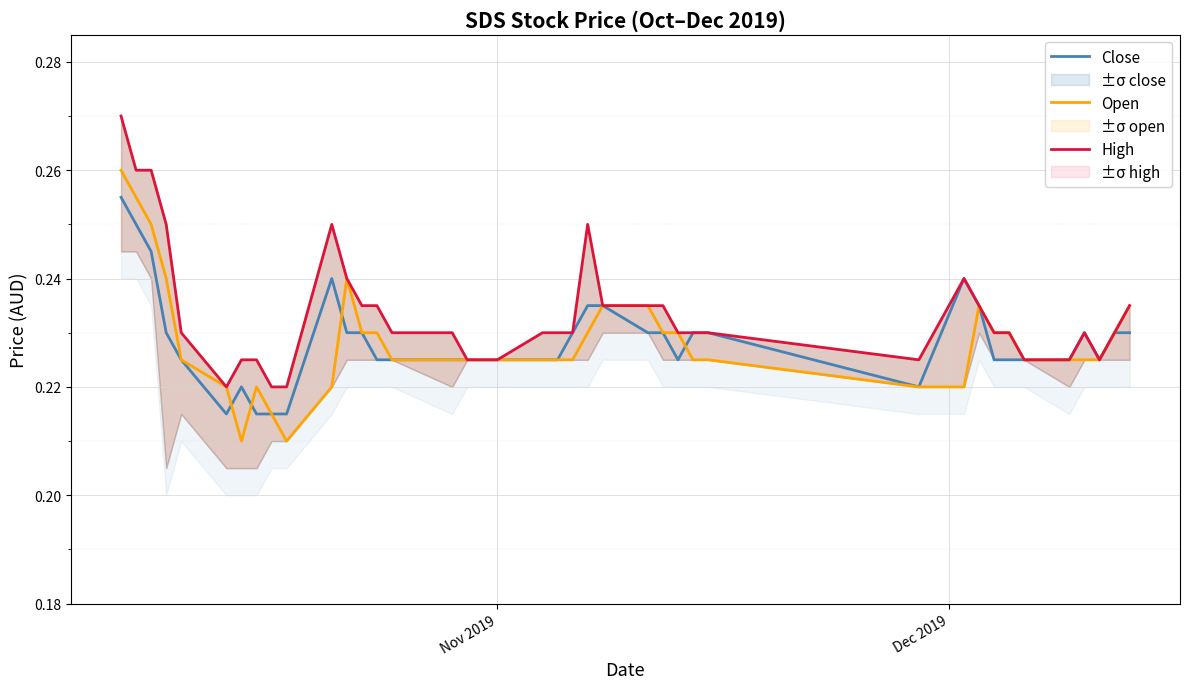

Reading left to right, list all the values displayed in this chart.

Close: 0.3	0.2	0.2	0.2	0.2	0.2	0.2	0.2	0.2	0.2	0.2	0.2	0.2	0.2	0.2	0.2	0.2	0.2	0.2	0.2	0.2	0.2	0.2	0.2	0.2	0.2	0.2	0.2	0.2	0.2	0.2	0.2	0.2	0.2	0.2	0.2	0.2	0.2	0.2	0.2
Open: 0.3	0.3	0.2	0.2	0.2	0.2	0.2	0.2	0.2	0.2	0.2	0.2	0.2	0.2	0.2	0.2	0.2	0.2	0.2	0.2	0.2	0.2	0.2	0.2	0.2	0.2	0.2	0.2	0.2	0.2	0.2	0.2	0.2	0.2	0.2	0.2	0.2	0.2	0.2	0.2
High: 0.3	0.3	0.3	0.2	0.2	0.2	0.2	0.2	0.2	0.2	0.2	0.2	0.2	0.2	0.2	0.2	0.2	0.2	0.2	0.2	0.2	0.2	0.2	0.2	0.2	0.2	0.2	0.2	0.2	0.2	0.2	0.2	0.2	0.2	0.2	0.2	0.2	0.2	0.2	0.2